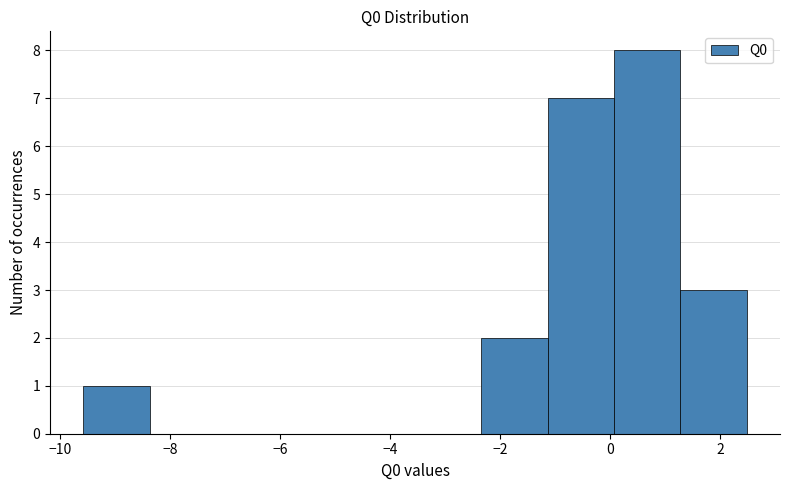

Reading left to right, list every bar in this chart as the range it spans on the x-axis followed by its height. Neither the bar edges nor the heights are printed on the chart, so give them approximately, as read against the axes.

-9.6 to -8.4: 1
-8.4 to -7.2: 0
-7.2 to -6.0: 0
-6.0 to -4.8: 0
-4.8 to -3.6: 0
-3.6 to -2.4: 0
-2.4 to -1.2: 2
-1.2 to 0.0: 7
0.0 to 1.2: 8
1.2 to 2.4: 3